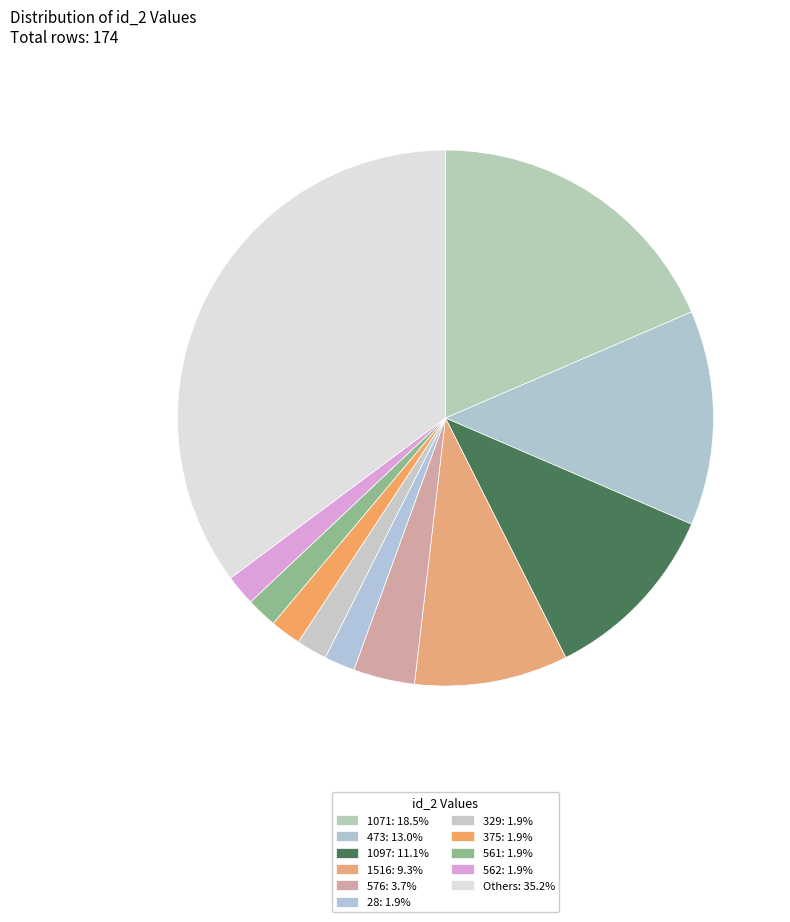

How many slices are in this pie chart?

11